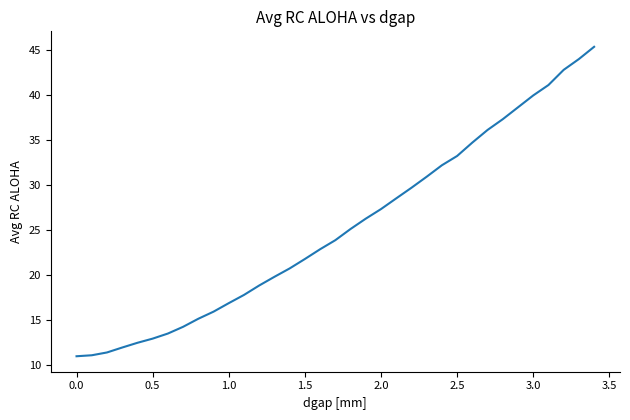

True or false: the data has more than 2 interior local peaks.

False